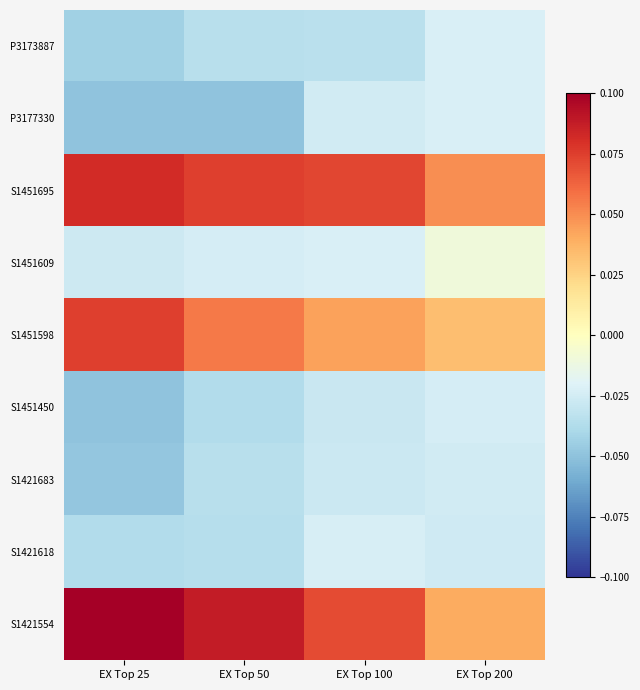

At how many categories does at least one series exceed 0?

4